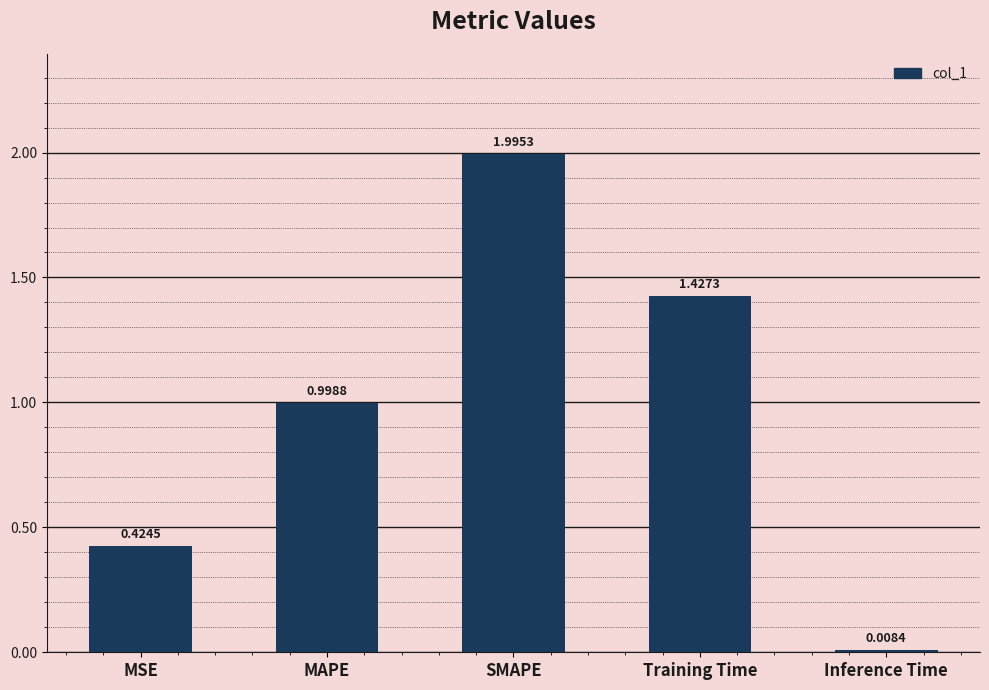

The value at MAPE is 1.0. True or false?

True